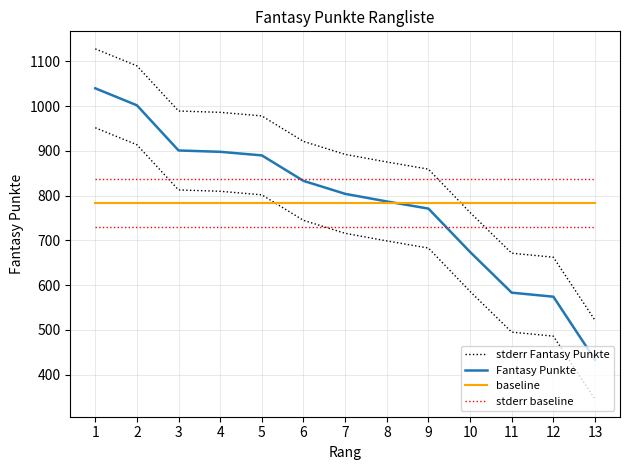

Reading left to right, list all the values displayed in this chart.

stderr Fantasy Punkte: 1=1128.2	2=1090.2	3=989.2	4=986.2	5=978.2	6=921.2	7=892.2	8=875.2	9=859.2	10=762.2	11=671.2	12=662.2	13=521.2
Fantasy Punkte: 1=1040.0	2=1002.0	3=901.0	4=898.0	5=890.0	6=833.0	7=804.0	8=787.0	9=771.0	10=674.0	11=583.0	12=574.0	13=433.0
baseline: 1=783.8	2=783.8	3=783.8	4=783.8	5=783.8	6=783.8	7=783.8	8=783.8	9=783.8	10=783.8	11=783.8	12=783.8	13=783.8
stderr baseline: 1=836.8	2=836.8	3=836.8	4=836.8	5=836.8	6=836.8	7=836.8	8=836.8	9=836.8	10=836.8	11=836.8	12=836.8	13=836.8